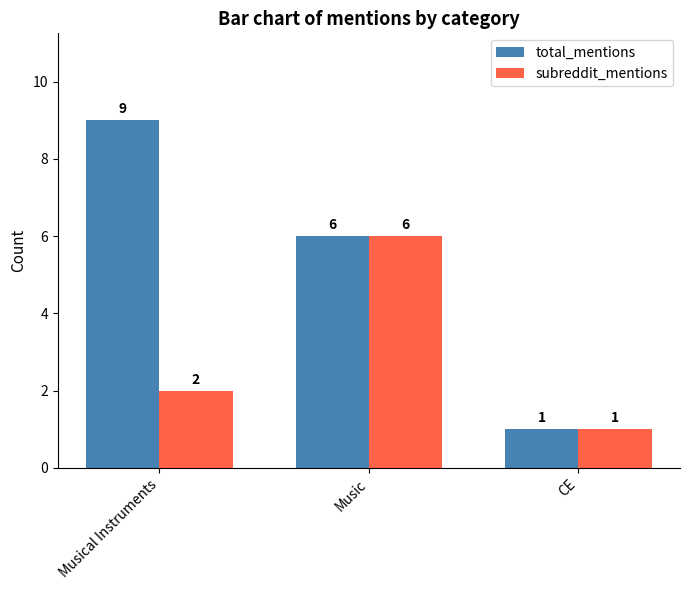

What is the value of the subreddit_mentions bar at the 2nd from the left?

6